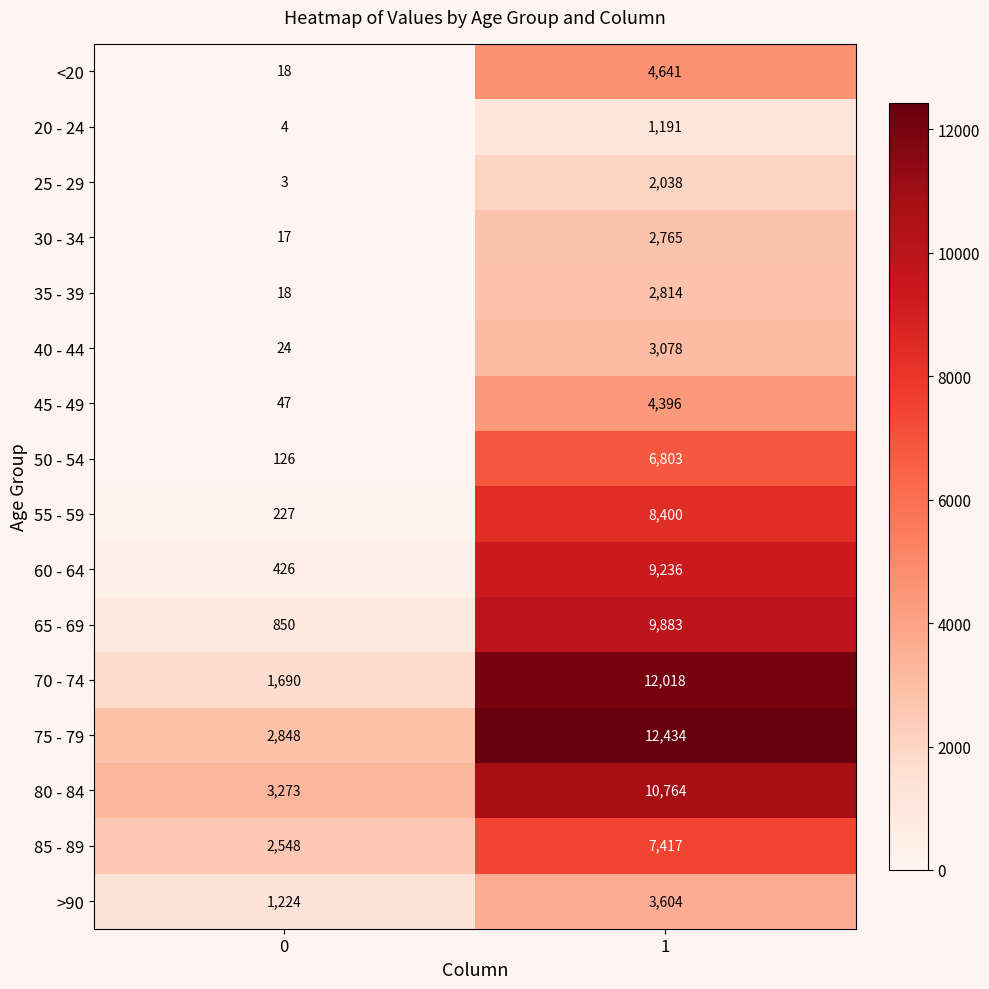

At how many categories does at least one series exceed 3213?

2